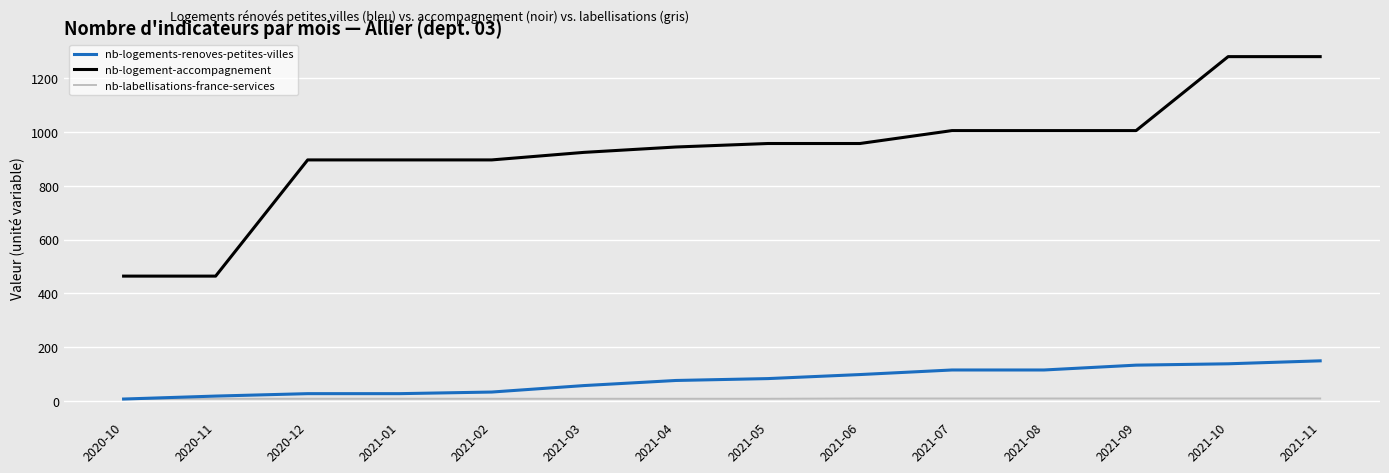

What is the maximum value for nb-logement-accompagnement?

1280